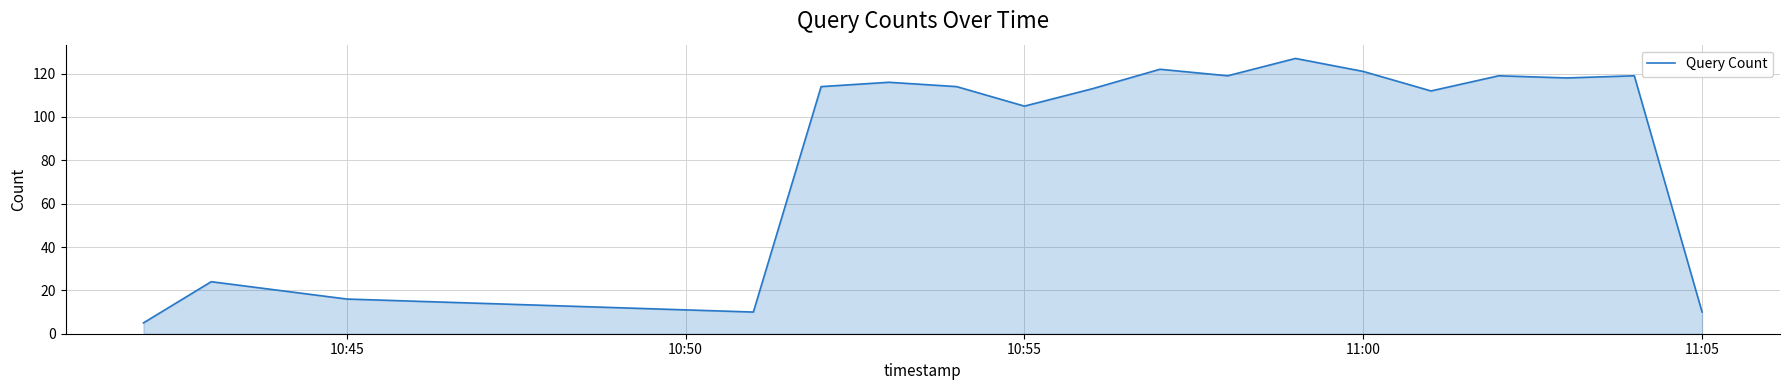

What is the maximum value shown in the chart?

127